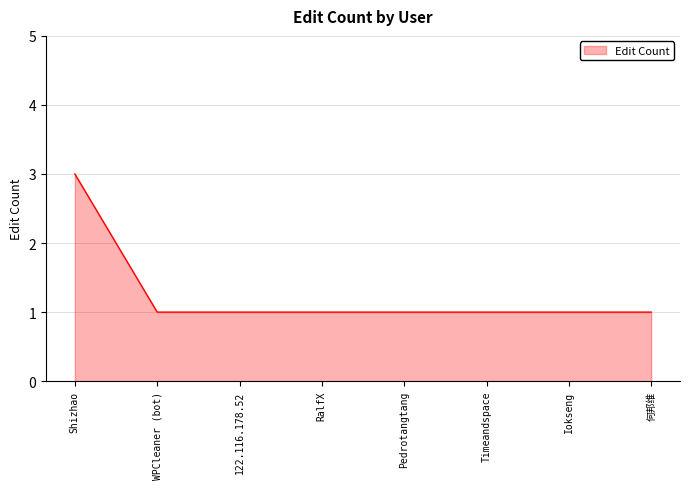

Is it true that the value at 122.116.178.52 is 1?

True